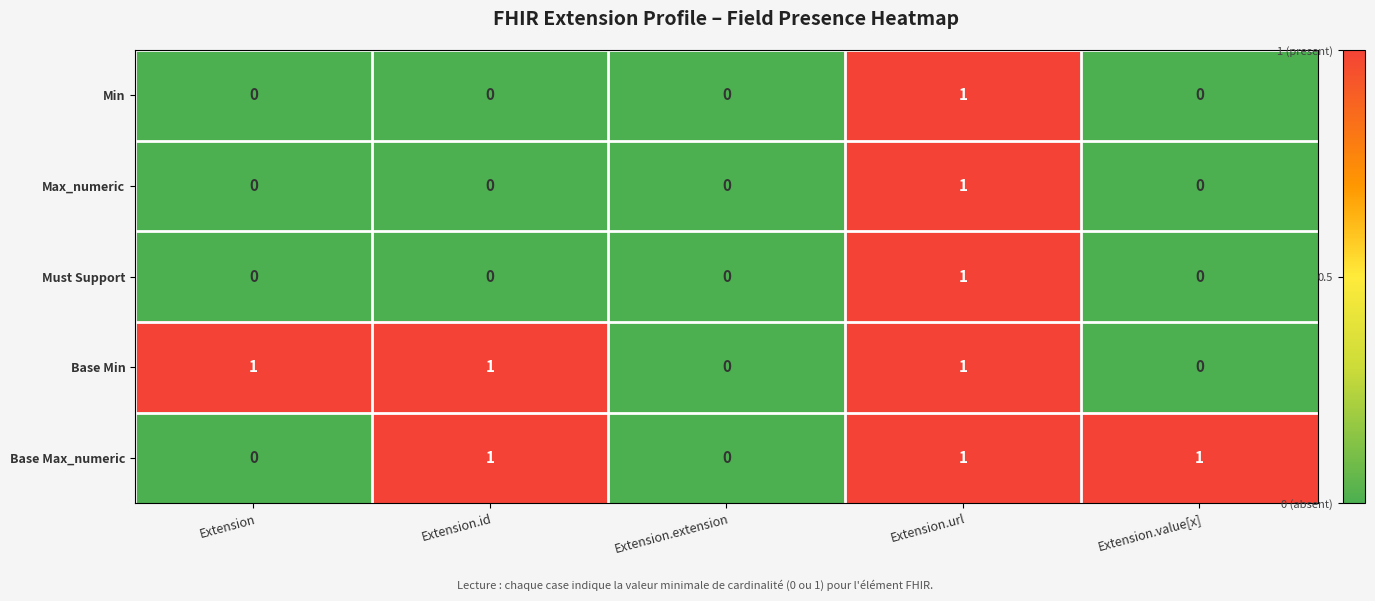

At which category is the sum across all series the highest?

Extension.url